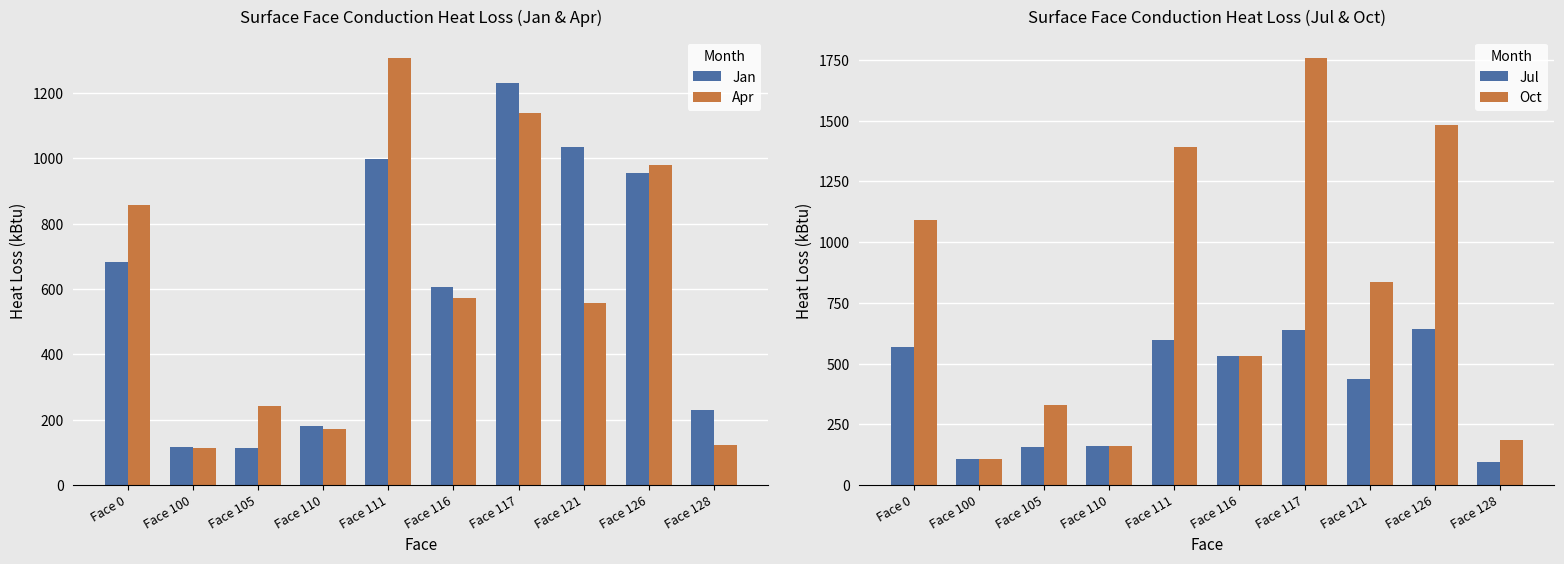

What is the total value across all series at Face 128?

634.7